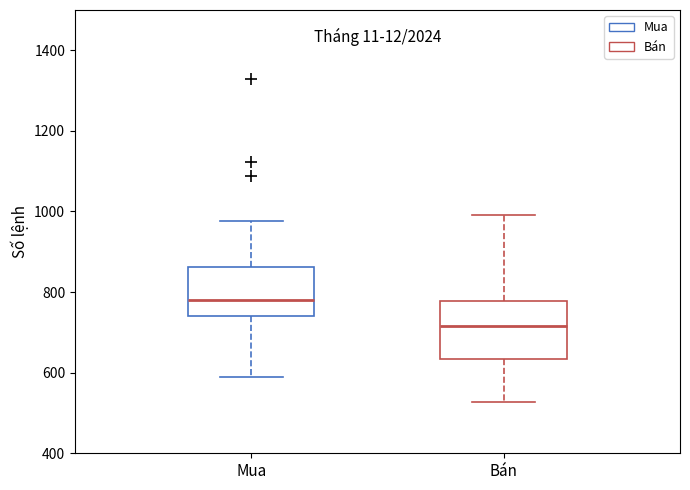

Reading left to right, transcribe this box plot: for each box, give where its median line is, the range the box spans, and where its two whiskers end, as read against the y-axis. The values are not printed on the chart, so give them approximately, as read against the axis.

Mua: median 780, box 740 to 860, whiskers 580 to 980
Bán: median 720, box 640 to 780, whiskers 520 to 1000